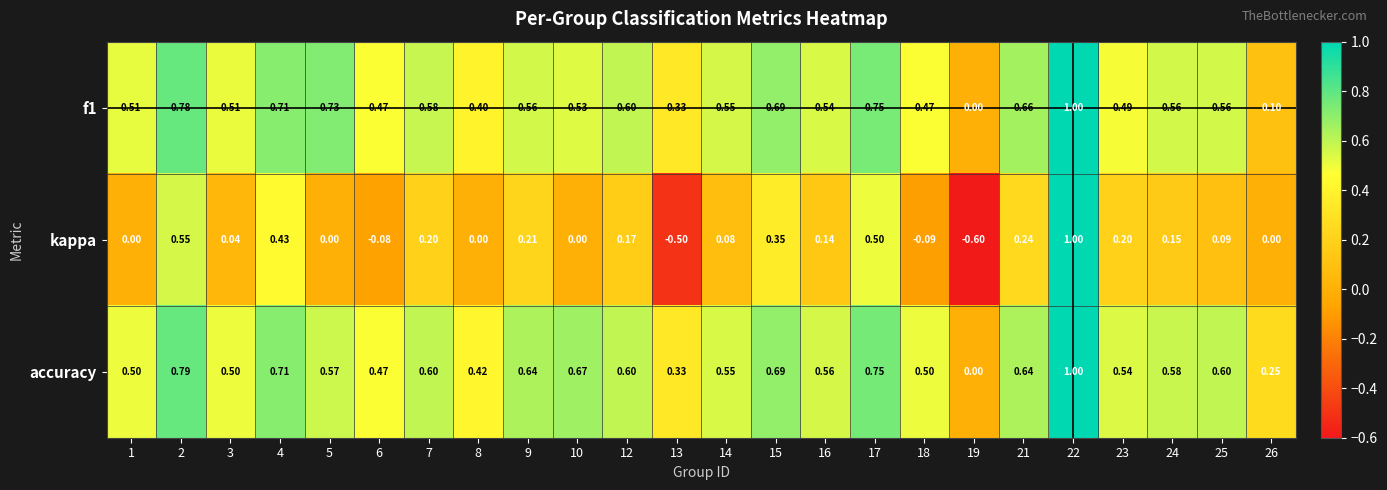

How many data points does each series have?

24